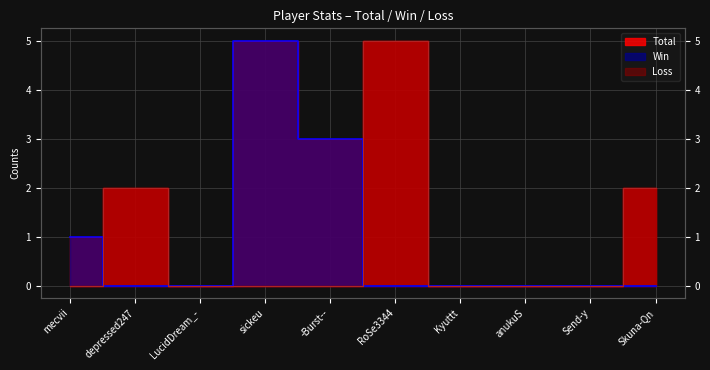

True or false: Loss and Total intersect in this chart.

False